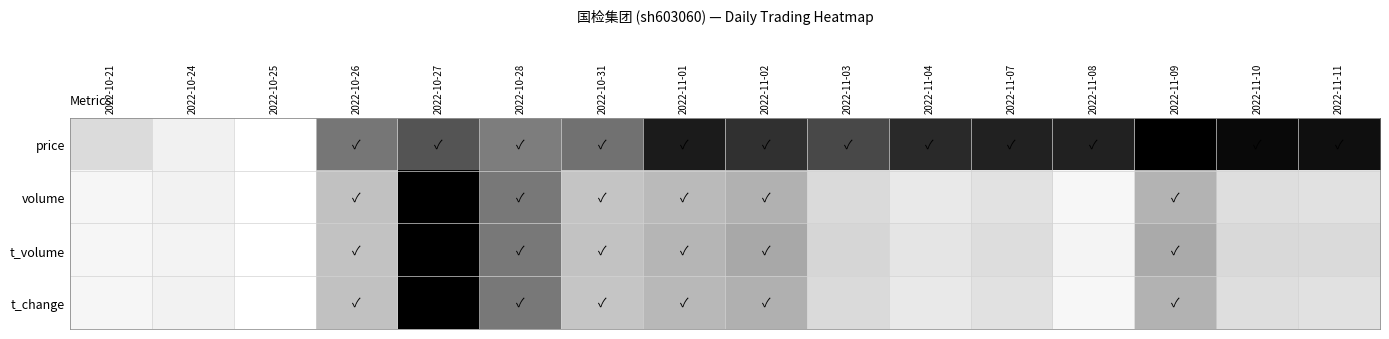

How many distinct data groups are displayed?

4